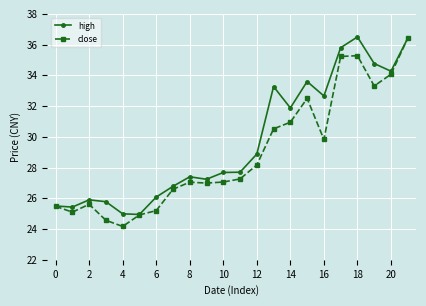

What is the minimum value for close?

24.2